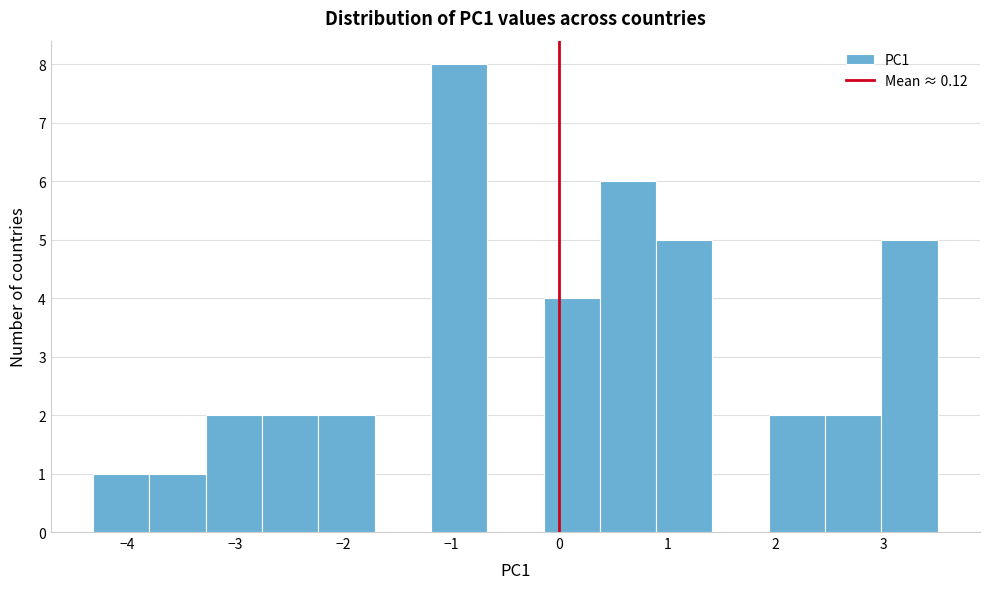

What is the height of the bar covering 3.0 to 3.5 on the x-axis? Neither the bar edges nor the heights are printed on the chart, so give them approximately, as read against the axes.

5